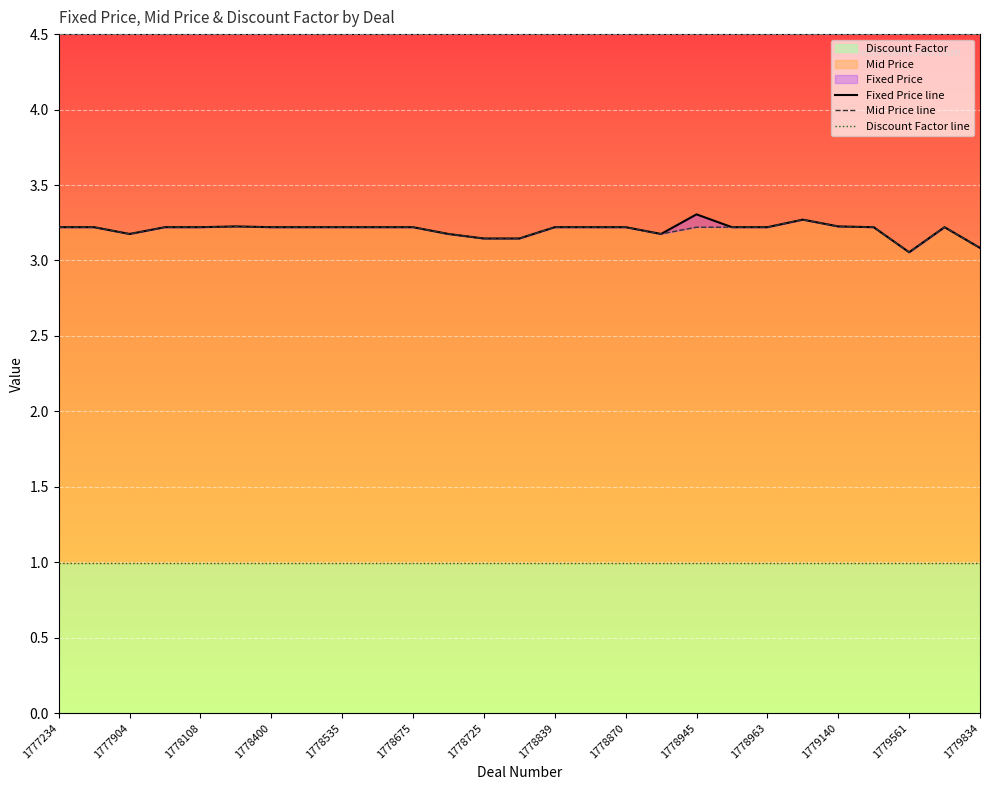

What is the lowest value of the Mid Price line series?

3.1